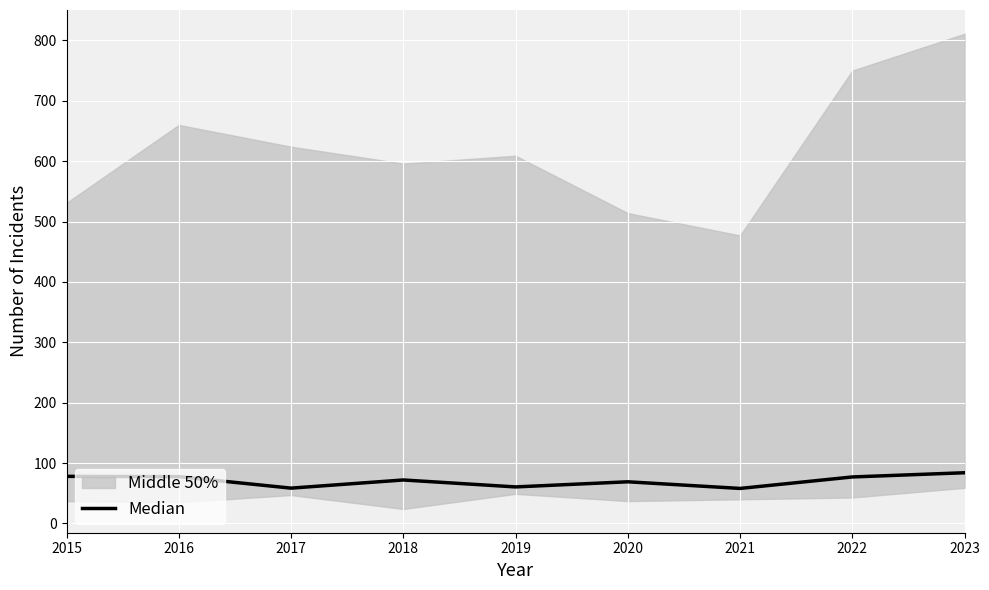

What is the minimum value shown in the chart?

58.0